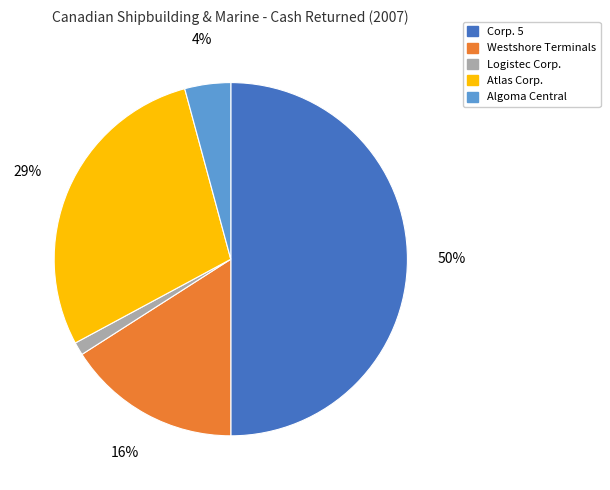

To the nearest percent, what is the difference between the largest and smallest slice percentages?

49%